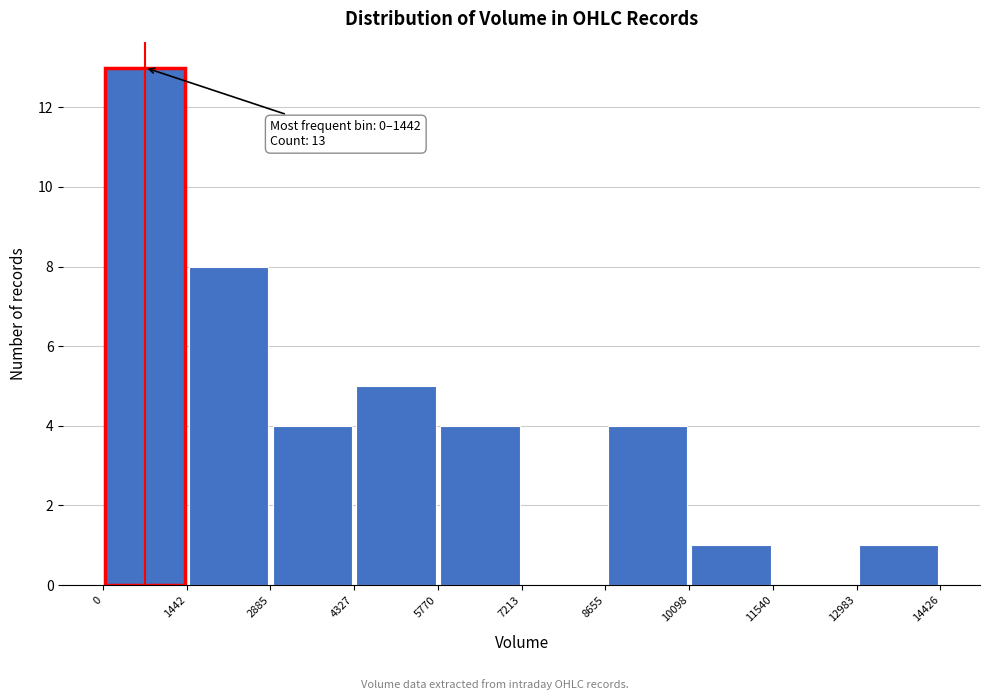

Which range on the x-axis has the tallest bar?

0 to 1442